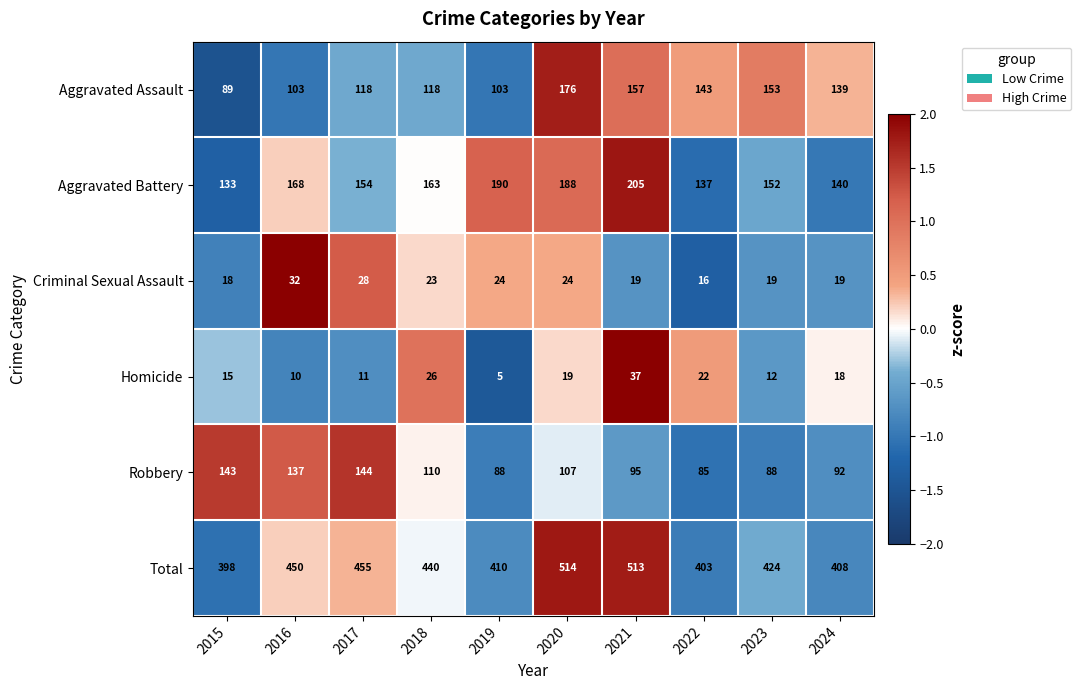

What is the total value across all series at 2024?

816